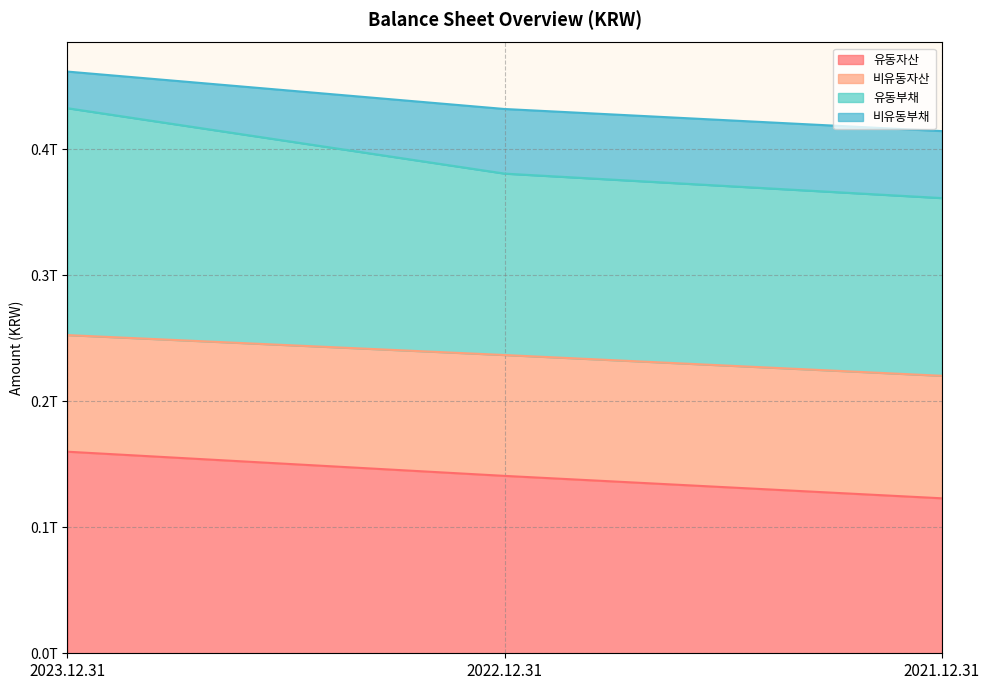

True or false: 유동자산 has a value of 140723346138 at 2022.12.31.

True